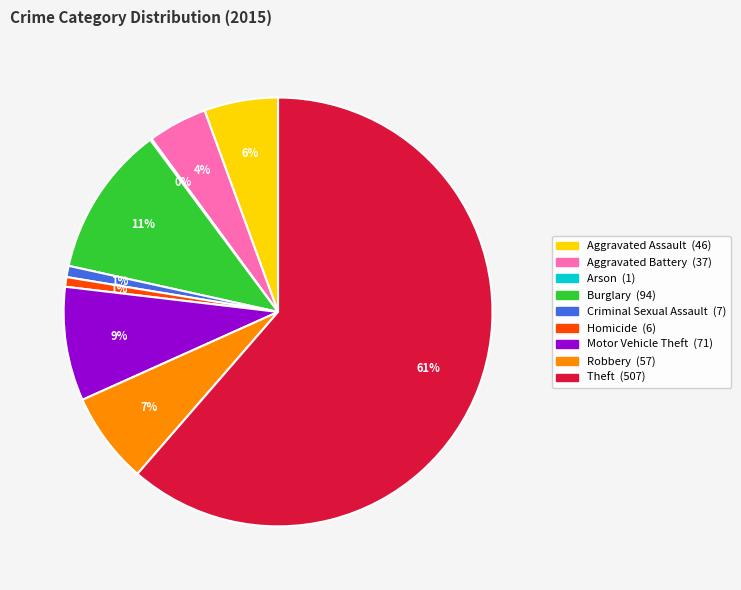

What is the largest slice in the pie chart?

Theft